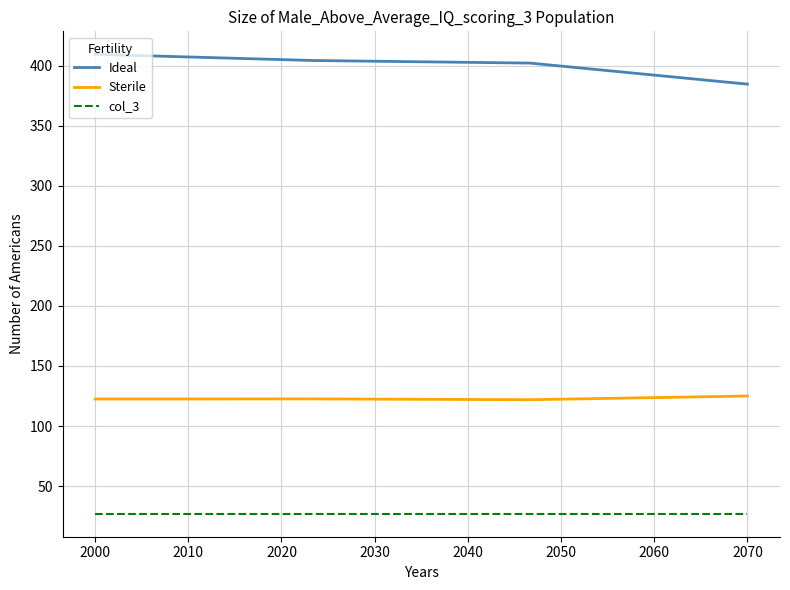

Which series has the largest total across all categories?

Ideal